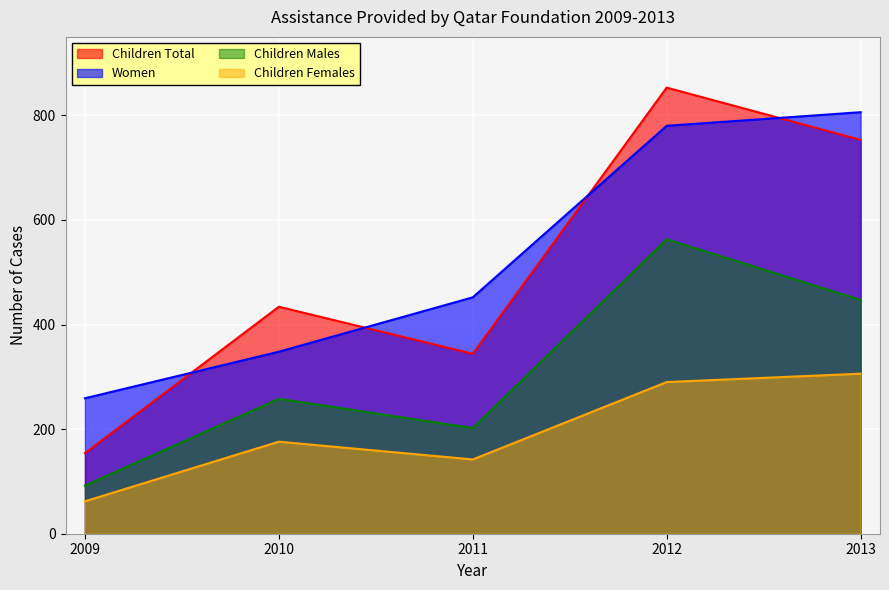

Reading left to right, transcribe all the data shown in this chart.

Children Total: 154	434	344	853	753
Women: 259	348	452	780	806
Children Males: 92	258	202	563	447
Children Females: 62	176	142	290	306